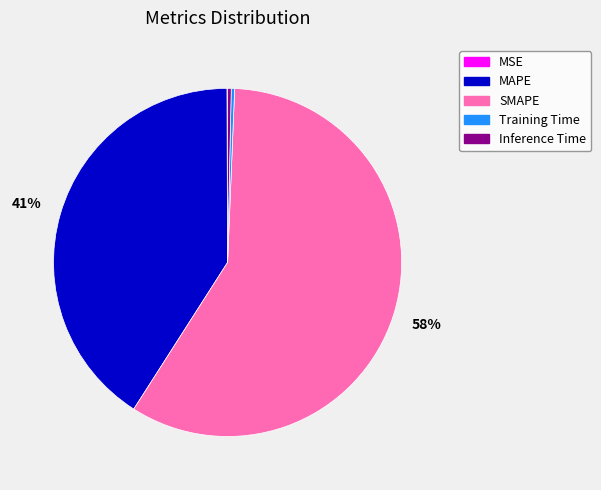

What is the majority slice?

SMAPE